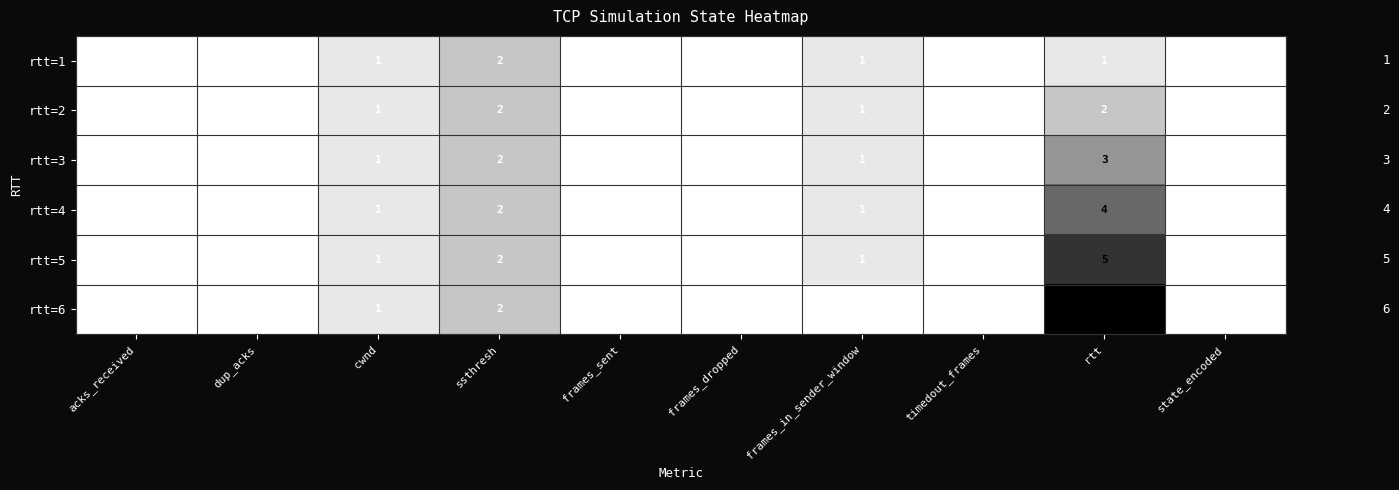

What is the sum of the rtt=4 values at rtt and cwnd?

5